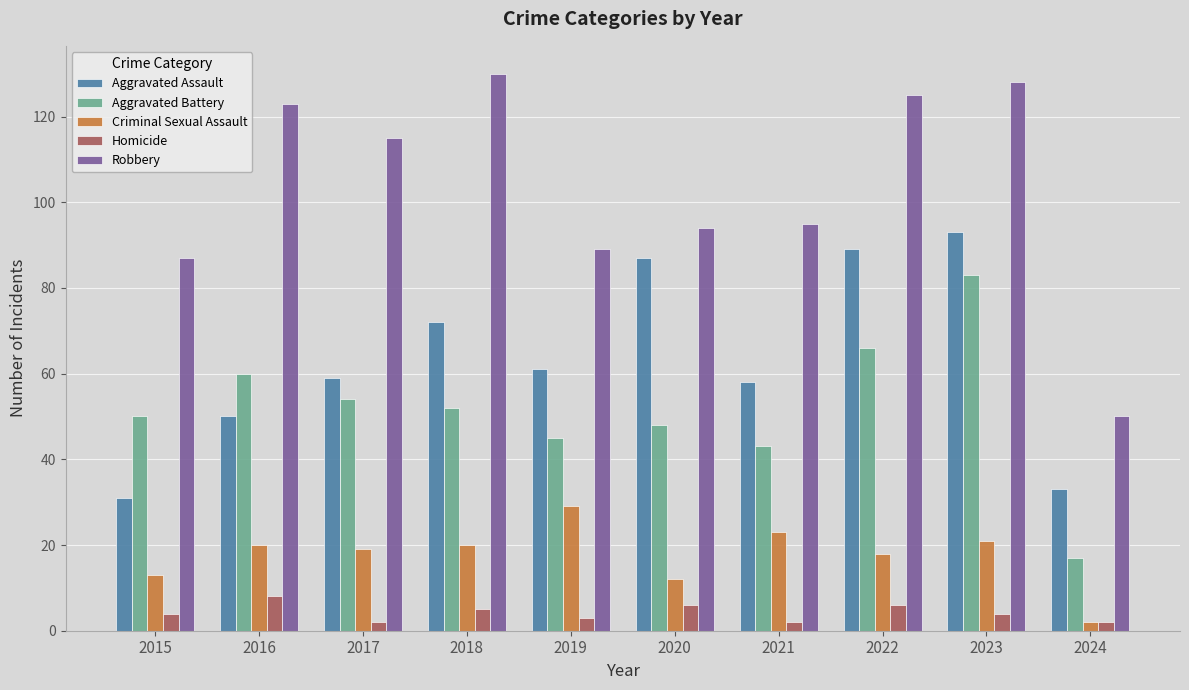

At 2020, list the series in order from largest to smallest.

Robbery, Aggravated Assault, Aggravated Battery, Criminal Sexual Assault, Homicide